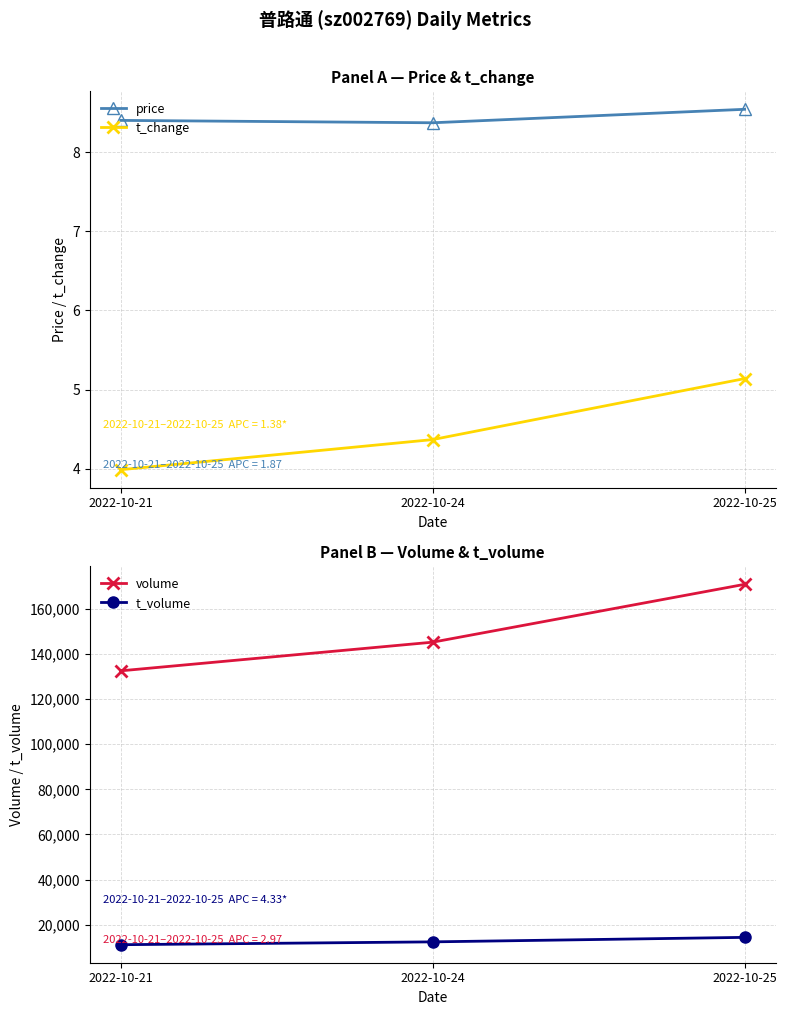

True or false: price has a value of 3.4 at 2022-10-21.

False